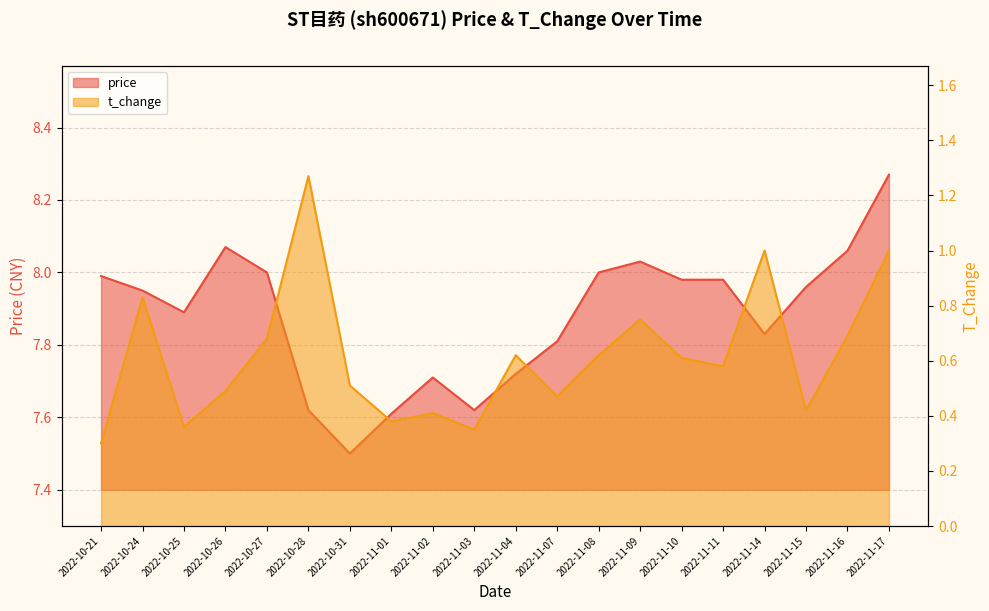

Where is the first local minimum for price?

2022-10-25